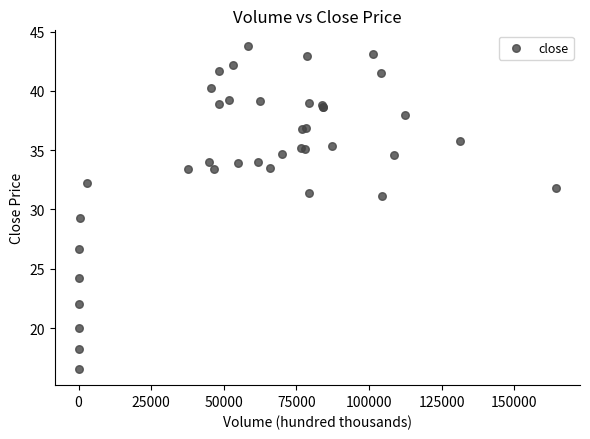

What Y value in the scatter plot is closest to 30?

29.3